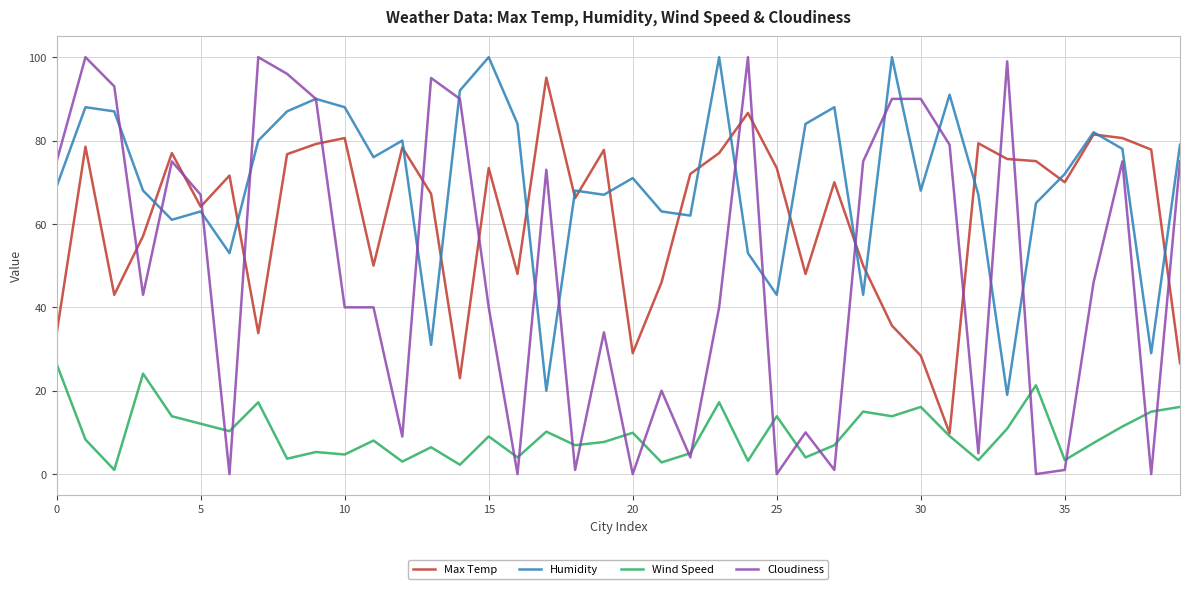

What is the maximum value shown in the chart?

100.0